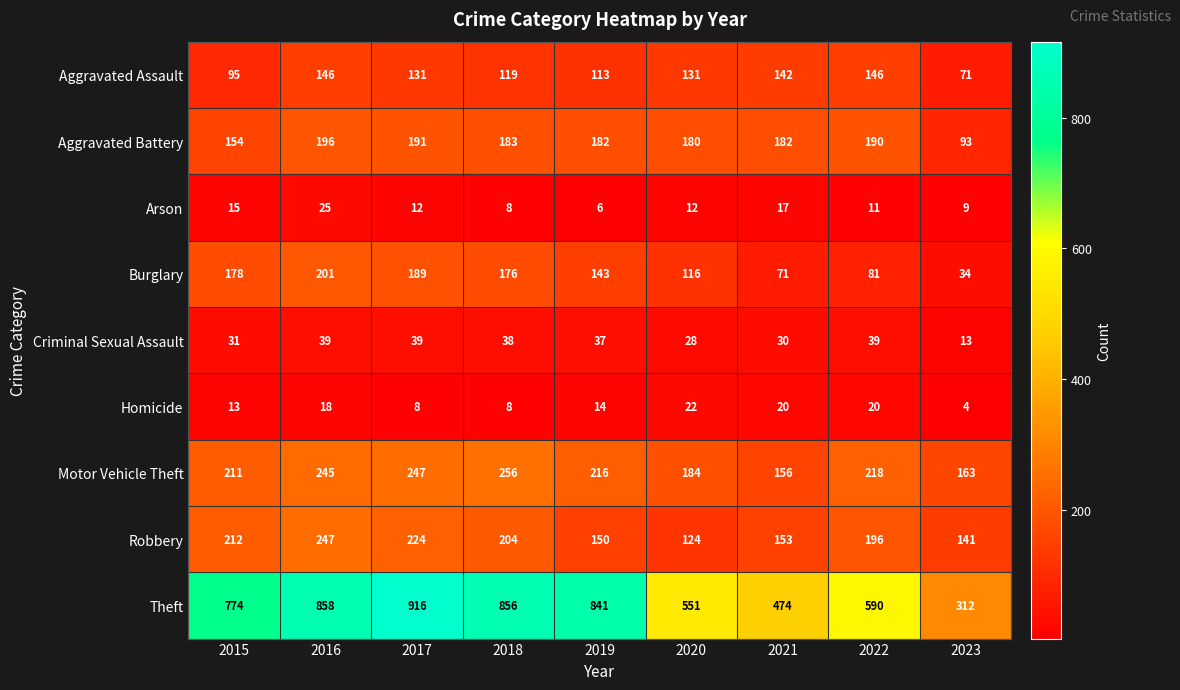

At which category is the sum across all series the highest?

2016